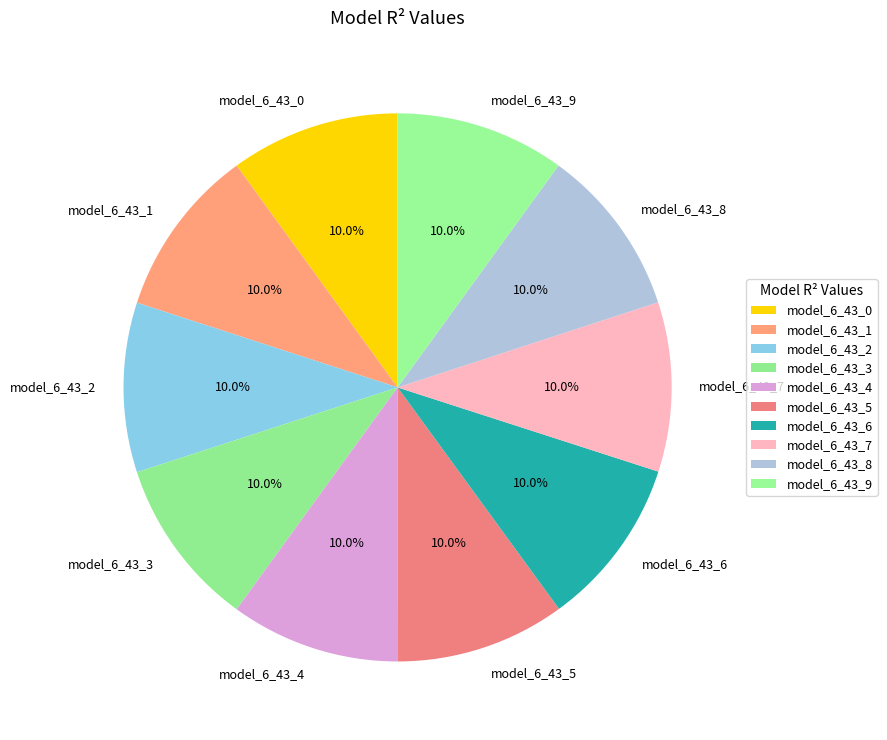

Is the sum of model_6_43_2 and model_6_43_8 greater than half?

No